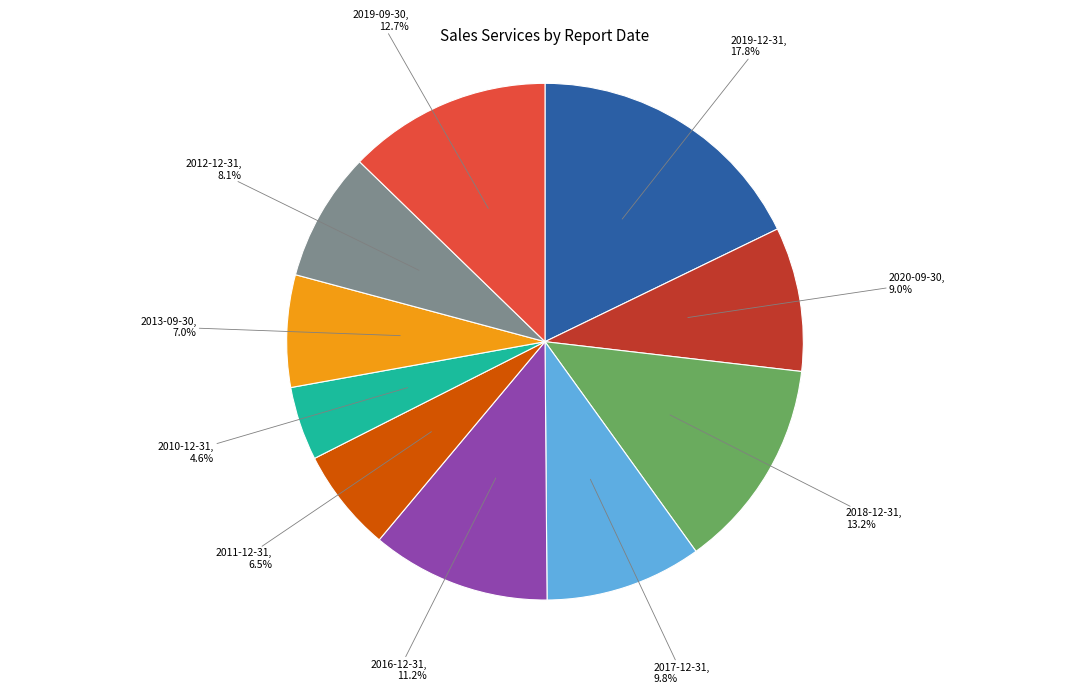

Which category has the smallest portion of the pie?

2010-12-31